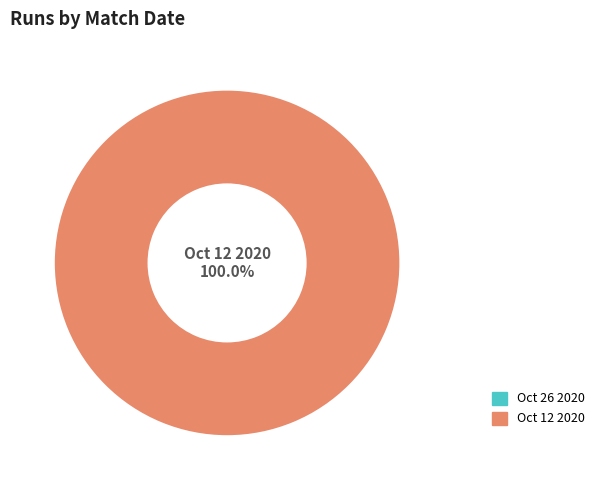

What is the change in value from Oct 26 2020 to Oct 12 2020?

+2